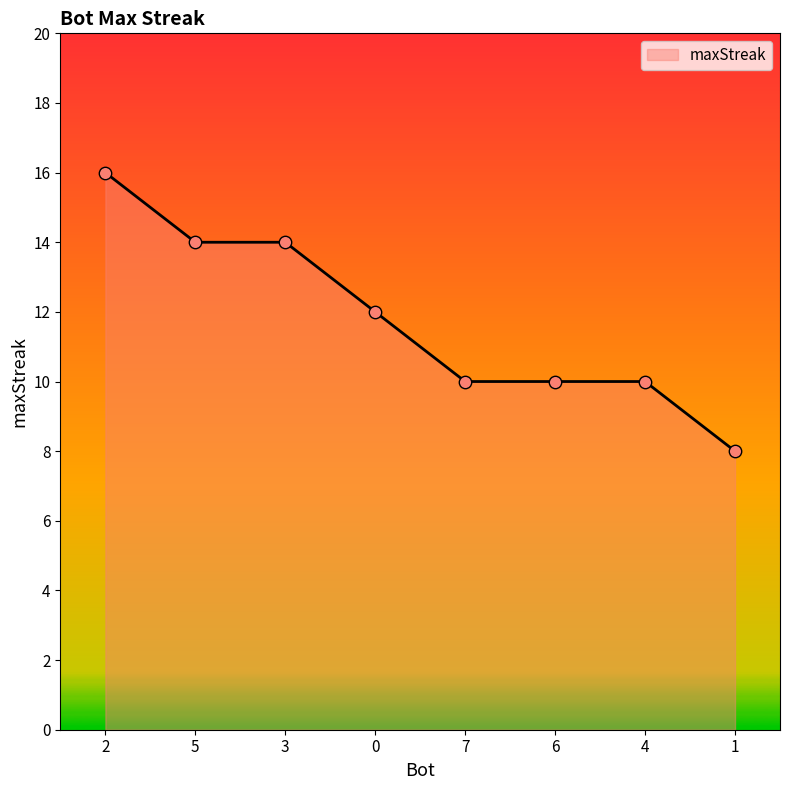

What is the ratio of the value at 4 to the value at 5?

0.7